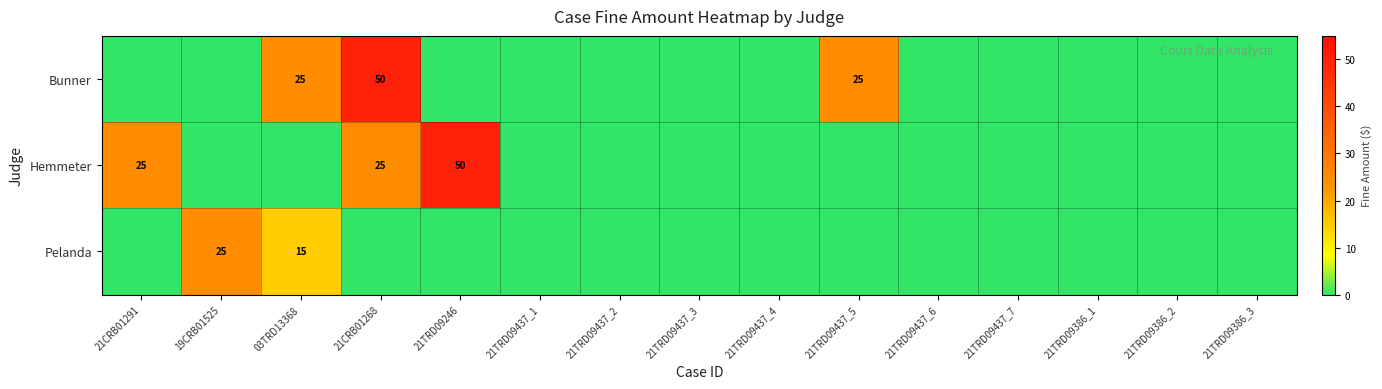

Is it true that Hemmeter equals 84 at 21TRD09246?

False